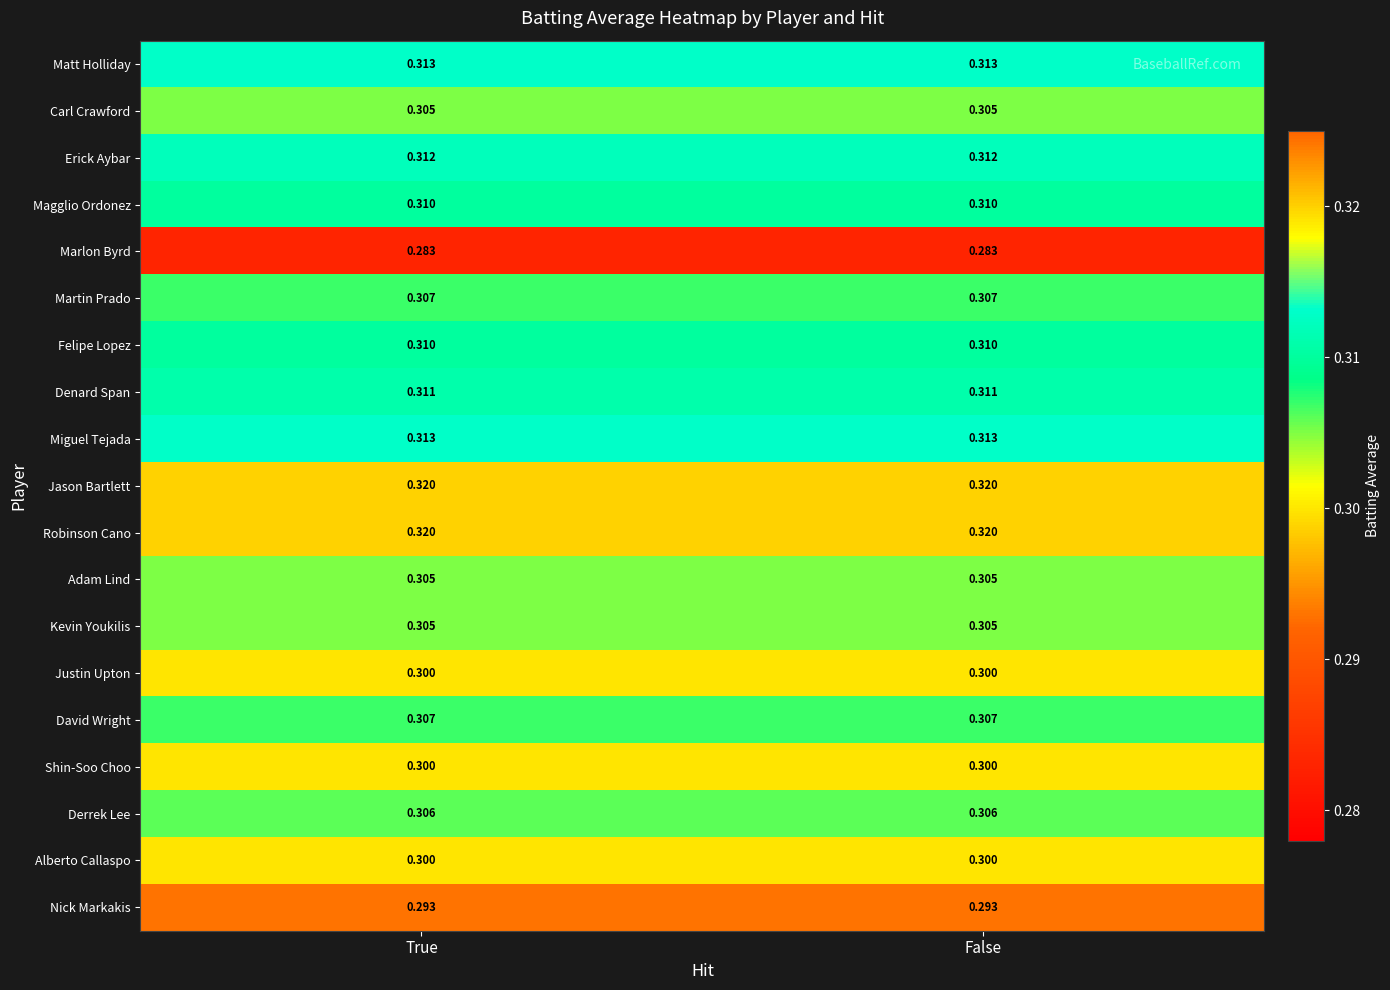

Reading left to right, extract all data points from this chart.

Matt Holliday: True=0.3	False=0.3
Carl Crawford: True=0.3	False=0.3
Erick Aybar: True=0.3	False=0.3
Magglio Ordonez: True=0.3	False=0.3
Marlon Byrd: True=0.3	False=0.3
Martin Prado: True=0.3	False=0.3
Felipe Lopez: True=0.3	False=0.3
Denard Span: True=0.3	False=0.3
Miguel Tejada: True=0.3	False=0.3
Jason Bartlett: True=0.3	False=0.3
Robinson Cano: True=0.3	False=0.3
Adam Lind: True=0.3	False=0.3
Kevin Youkilis: True=0.3	False=0.3
Justin Upton: True=0.3	False=0.3
David Wright: True=0.3	False=0.3
Shin-Soo Choo: True=0.3	False=0.3
Derrek Lee: True=0.3	False=0.3
Alberto Callaspo: True=0.3	False=0.3
Nick Markakis: True=0.3	False=0.3